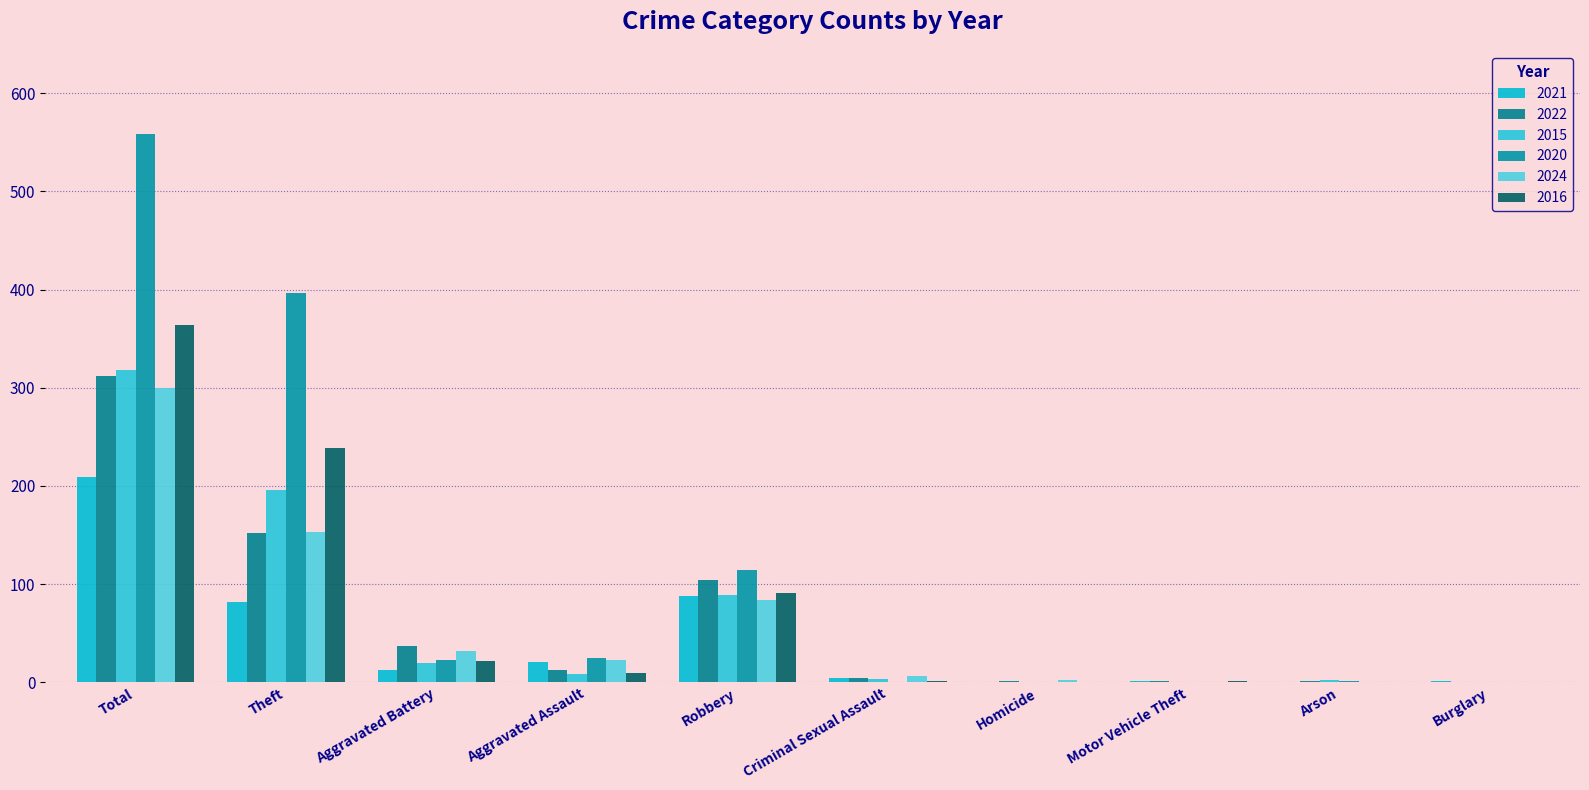

What is the sum of the 2024 values at Theft and Homicide?

155